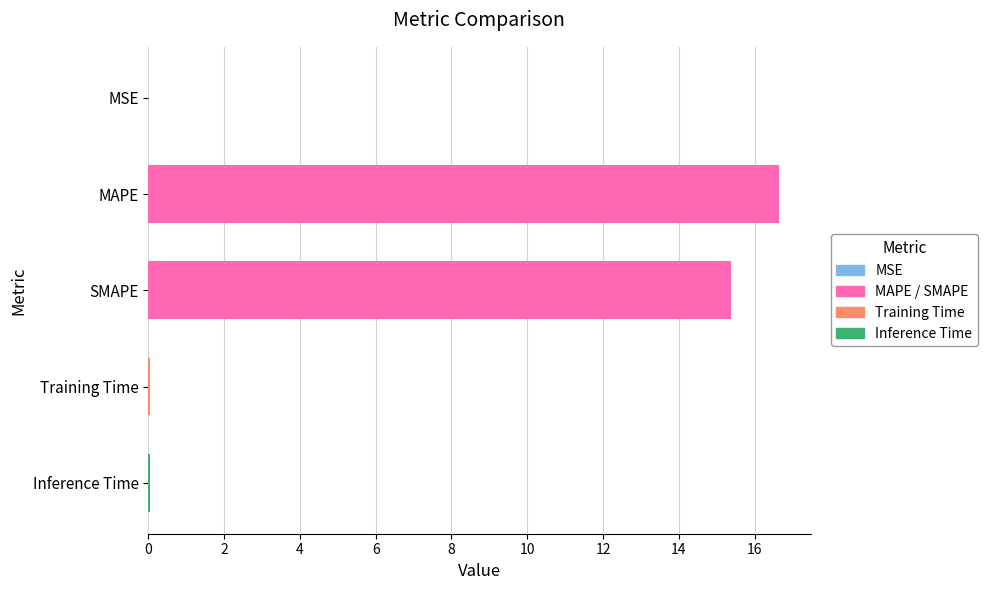

Which has a higher value, Training Time or SMAPE?

SMAPE